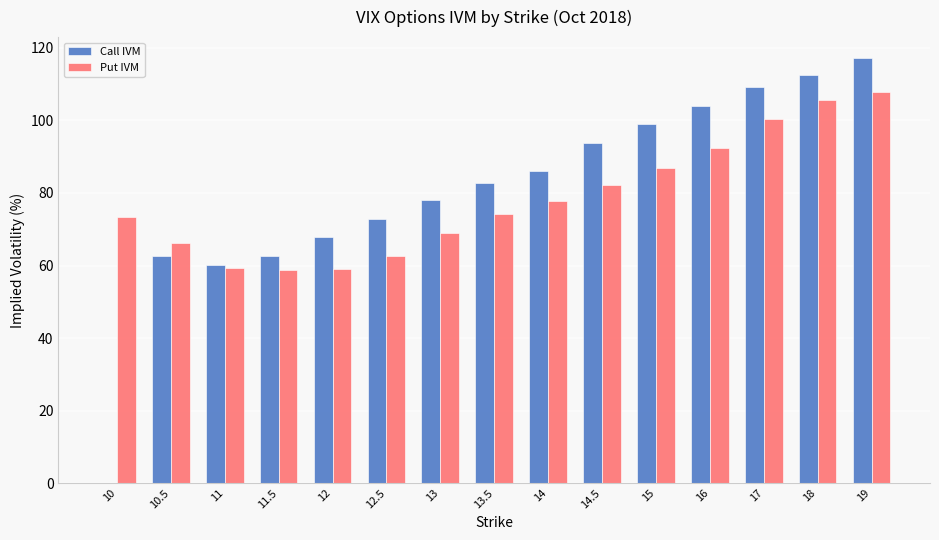

The Put IVM series shows 153.7 at 15. True or false?

False